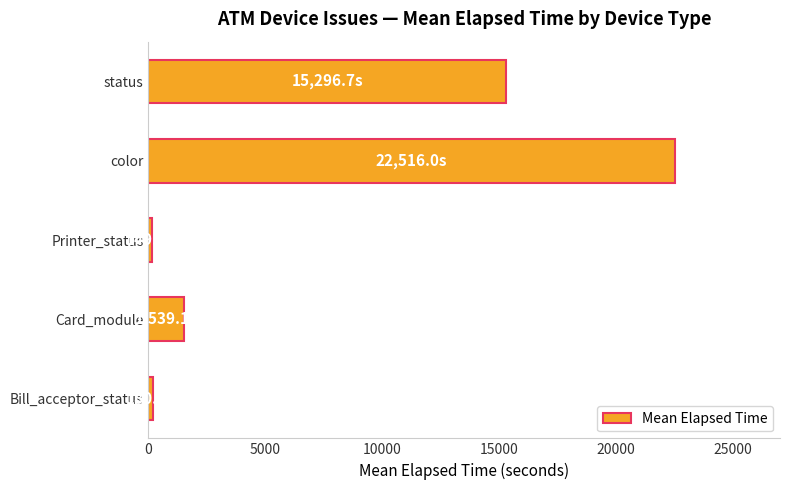

Between status and Card_module, which is larger?

status